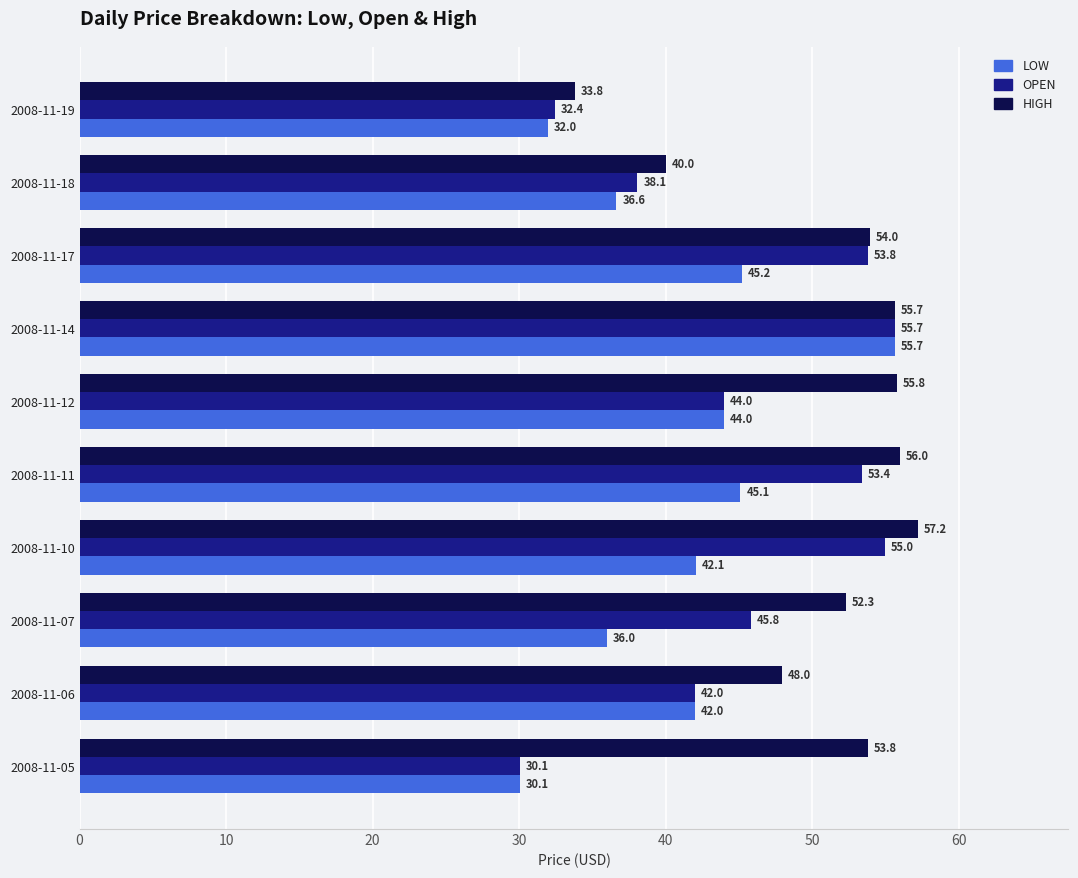

At which category is the sum across all series the highest?

2008-11-14